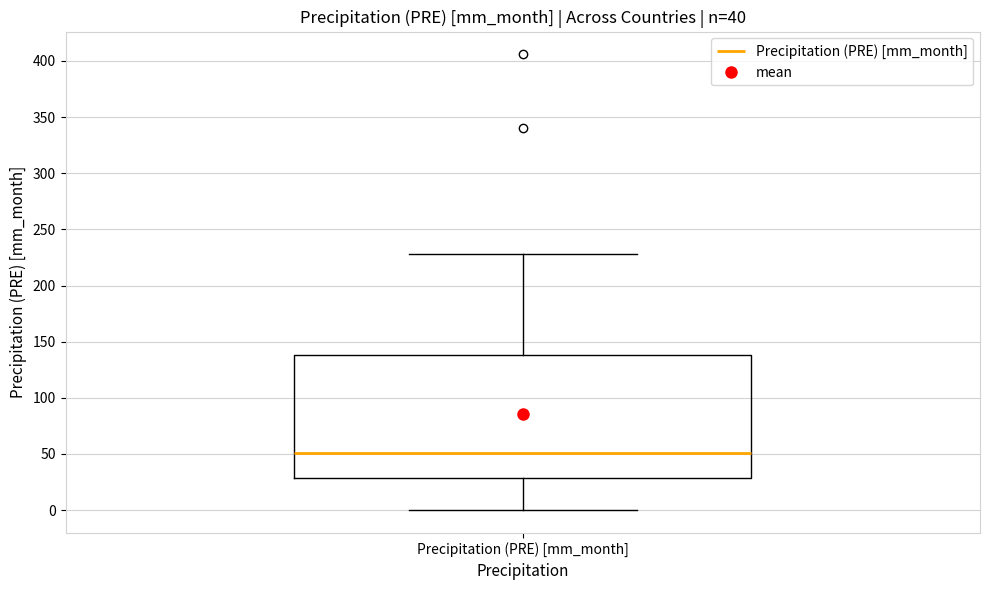

Read this box plot against the y-axis: the position of the median line, the range covered by the box, and the ends of both whiskers. The values are not printed on the chart, so give them approximately, as read against the axis.

median 50, box 30 to 140, whiskers 0 to 230